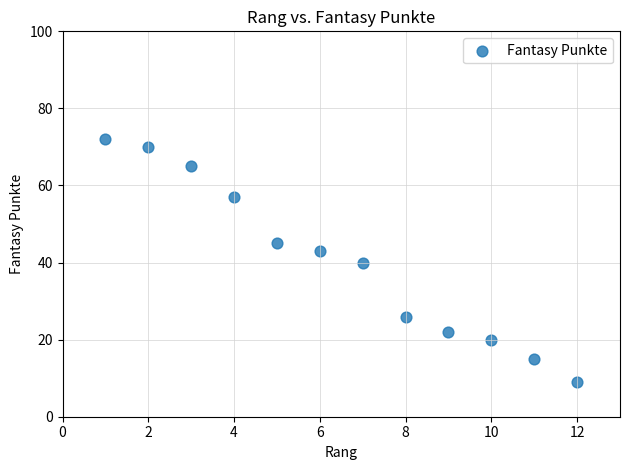

What is the range of Y values (max minus min)?

63